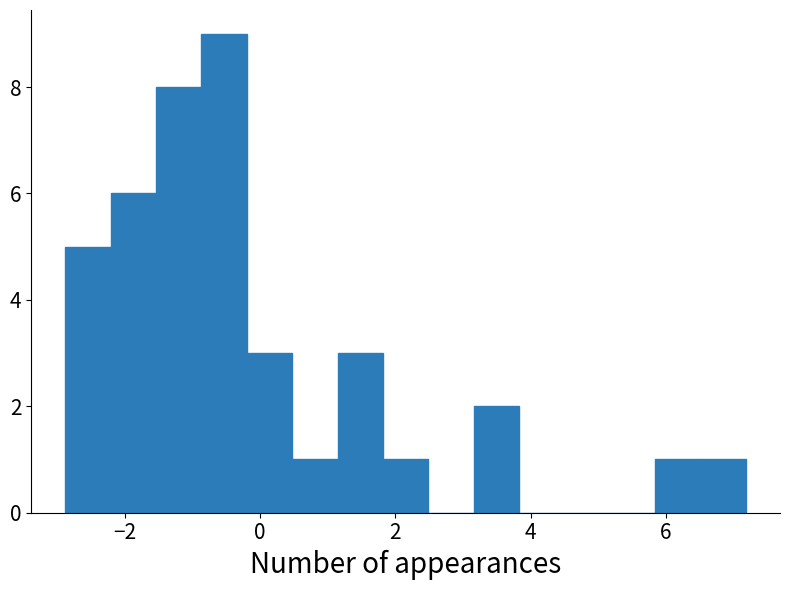

Read against the x-axis, roughly where is the centre of the tallest bar?

-0.6